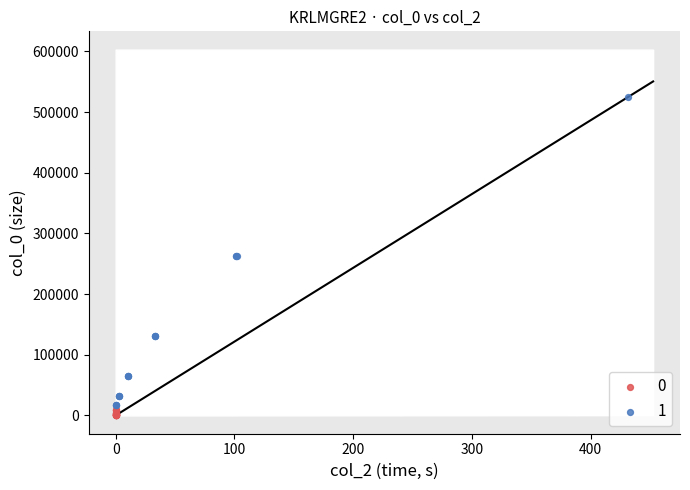

What are all the series names shown in the legend?

0, 1